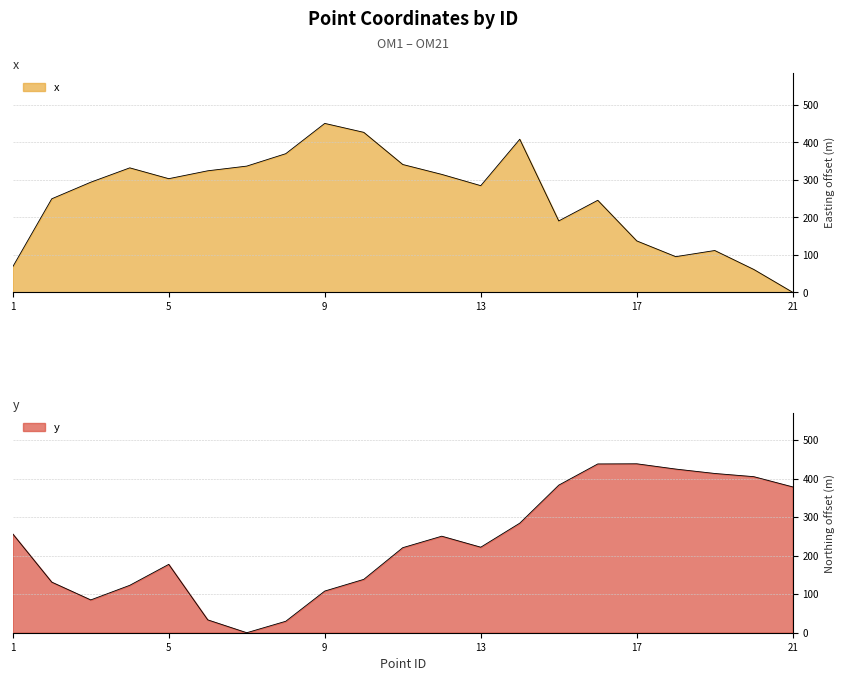

What is the value of the y point at the 6th from the left?

33.4